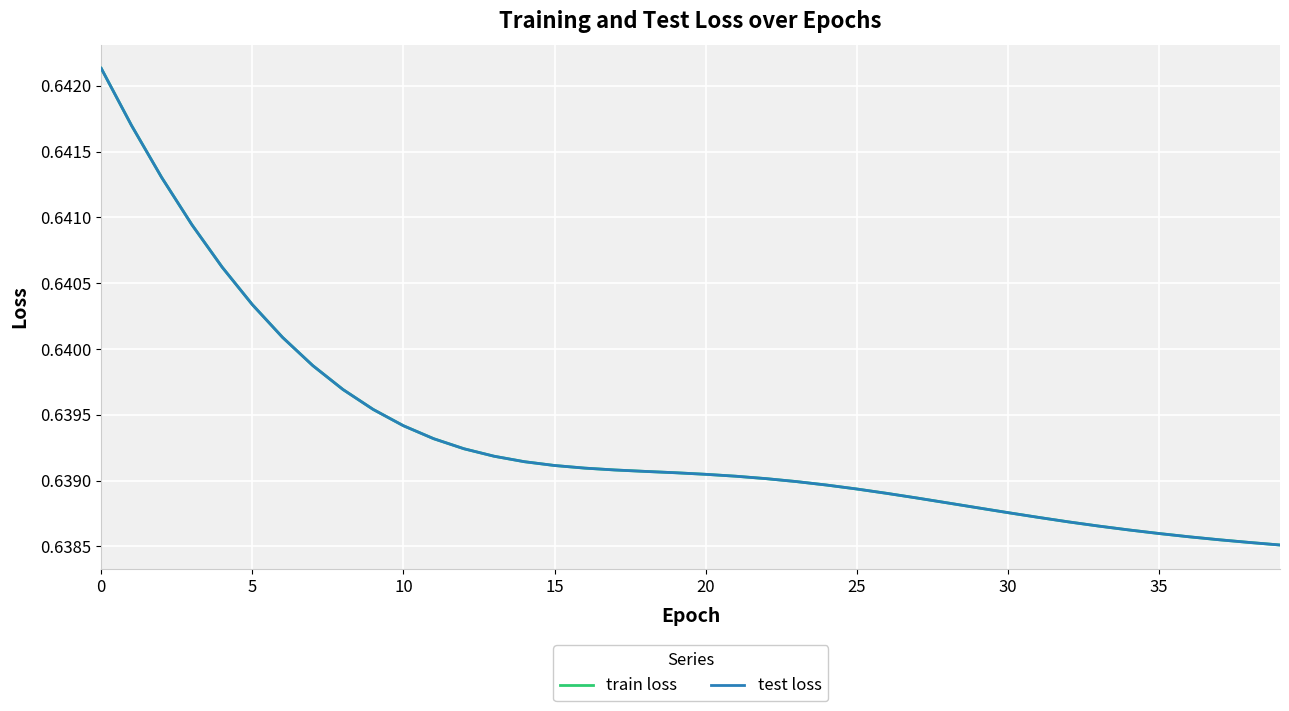

Does the chart display data point markers on the line(s)?

No